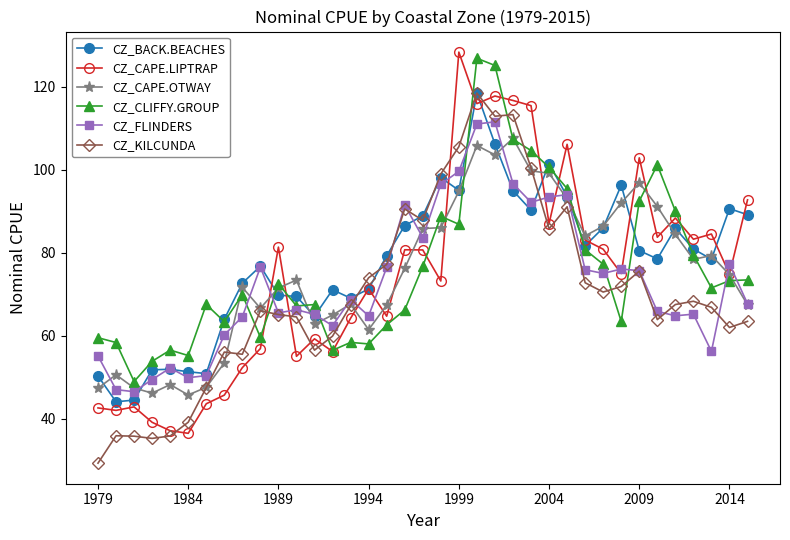

At how many categories does at least one series exceed 122?

3